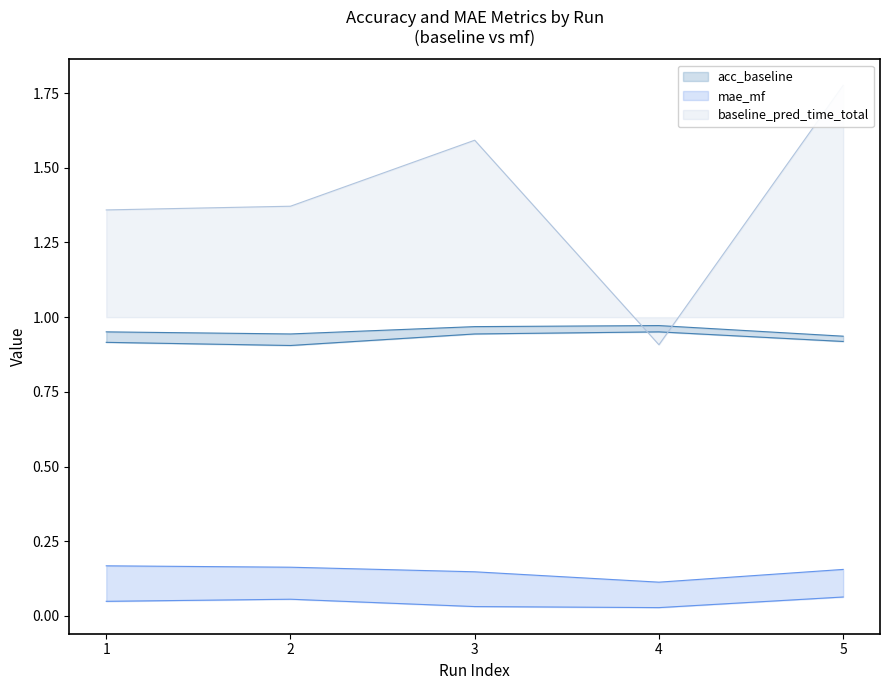

What is the greatest value displayed?

1.8